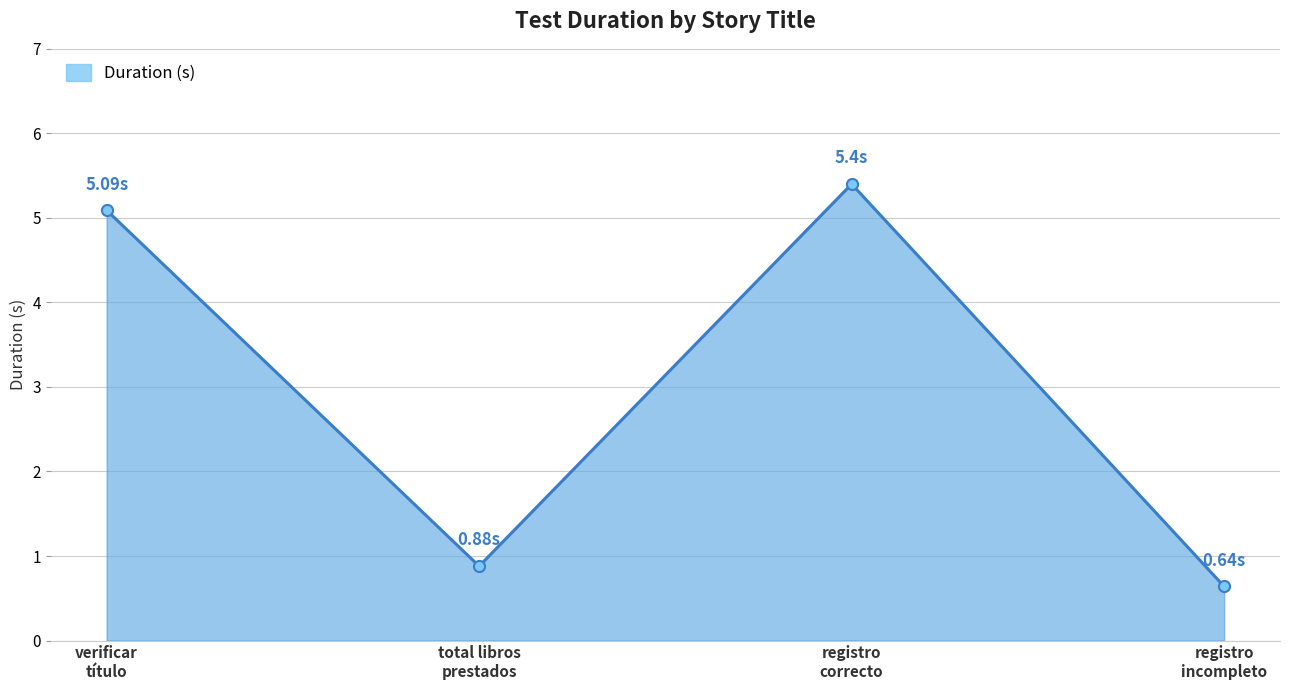

At which label does the data first exceed 5?

verificar
título